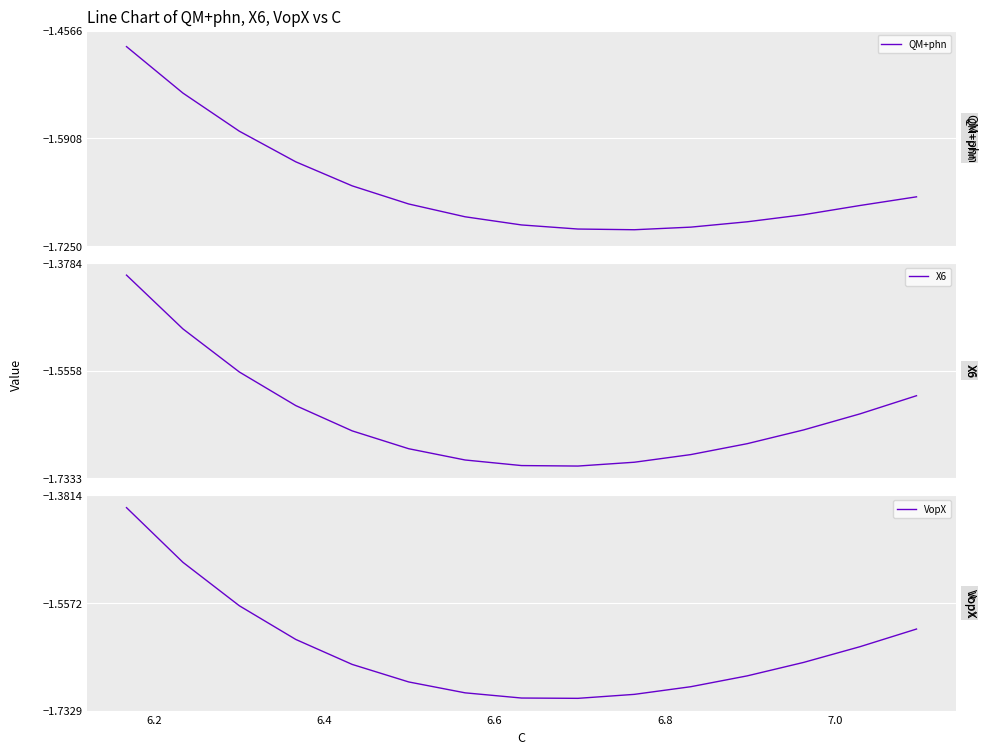

Rank the series by their maximum value, from highest to lowest.

X6, VopX, QM+phn